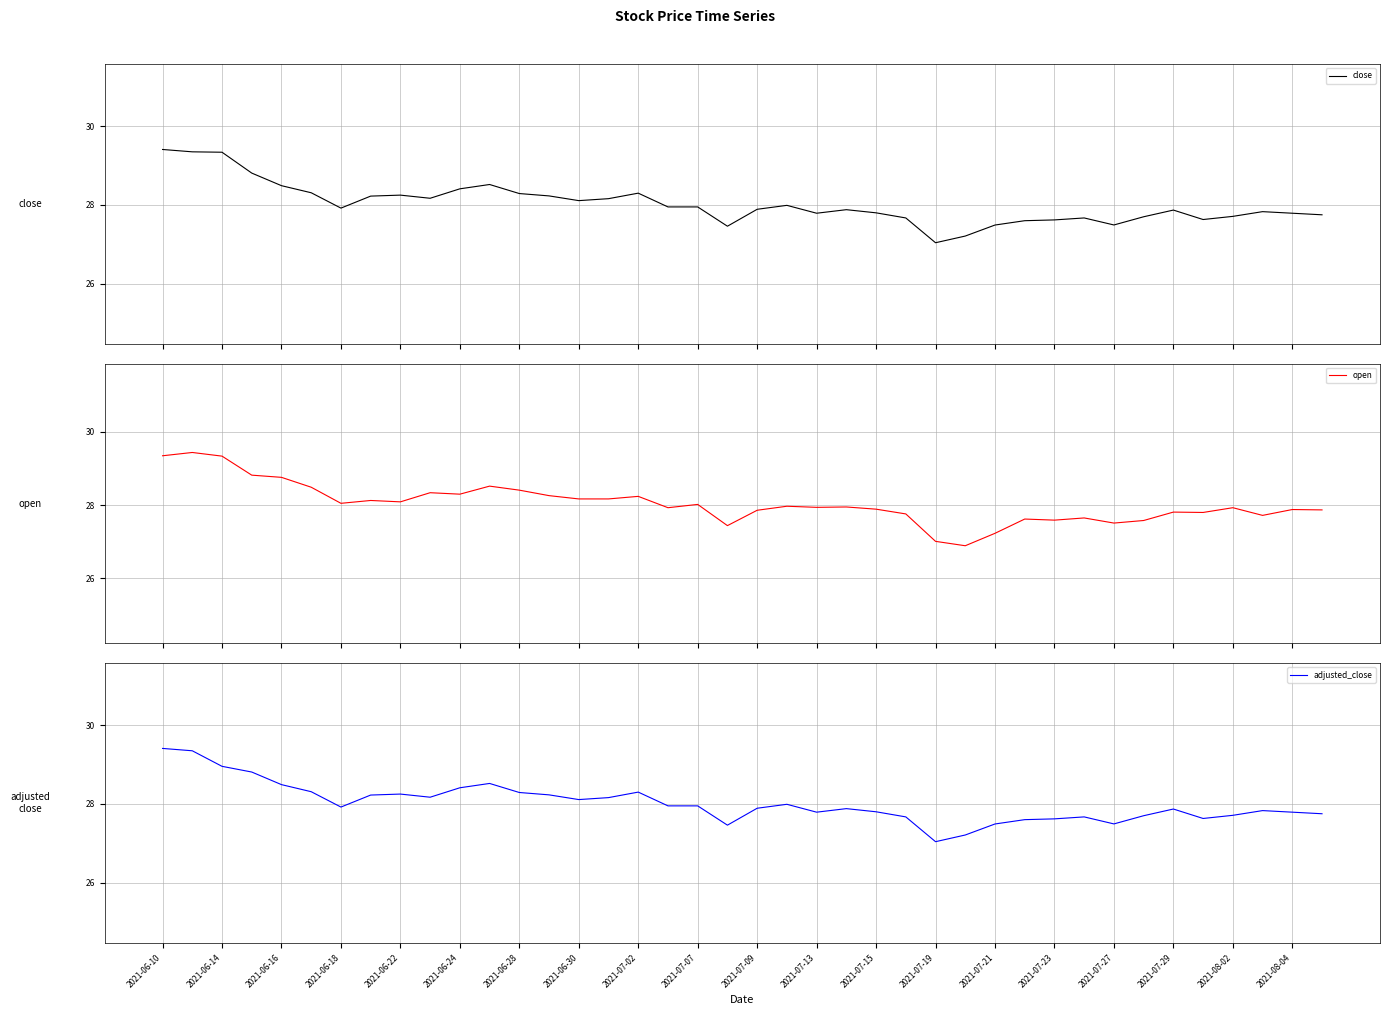

How many interior local valleys does the close series have?

8